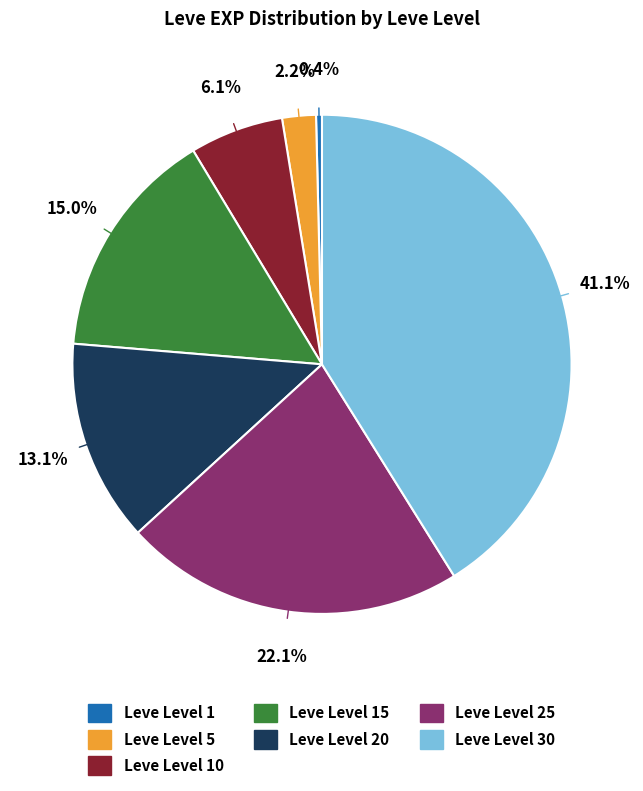

How many slices are in this pie chart?

7